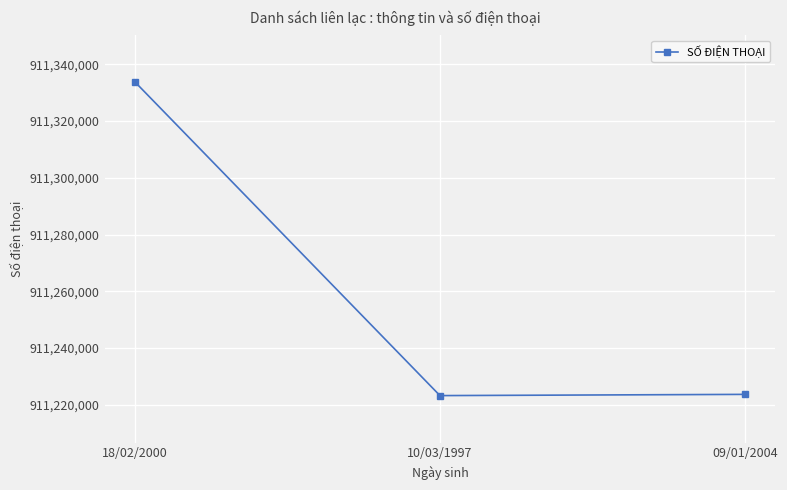

What position from the left is 10/03/1997?

2